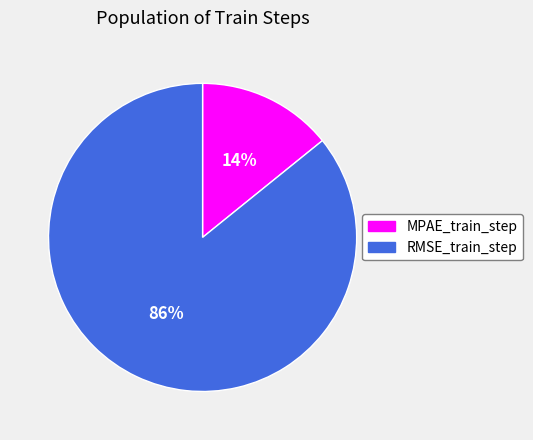

What is the largest slice in the pie chart?

RMSE_train_step